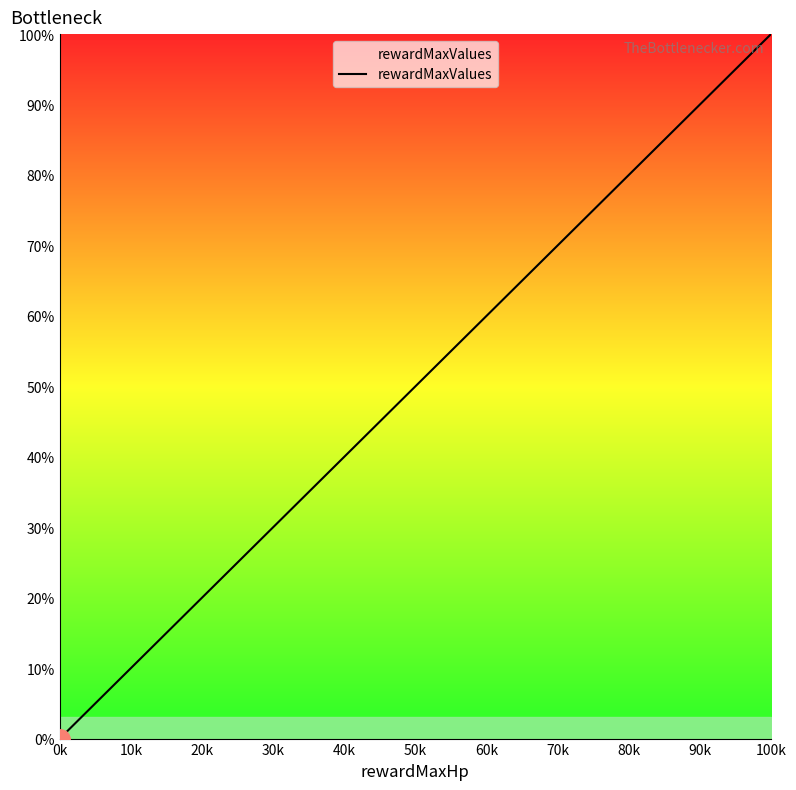

What is the sum of all values?

100.3